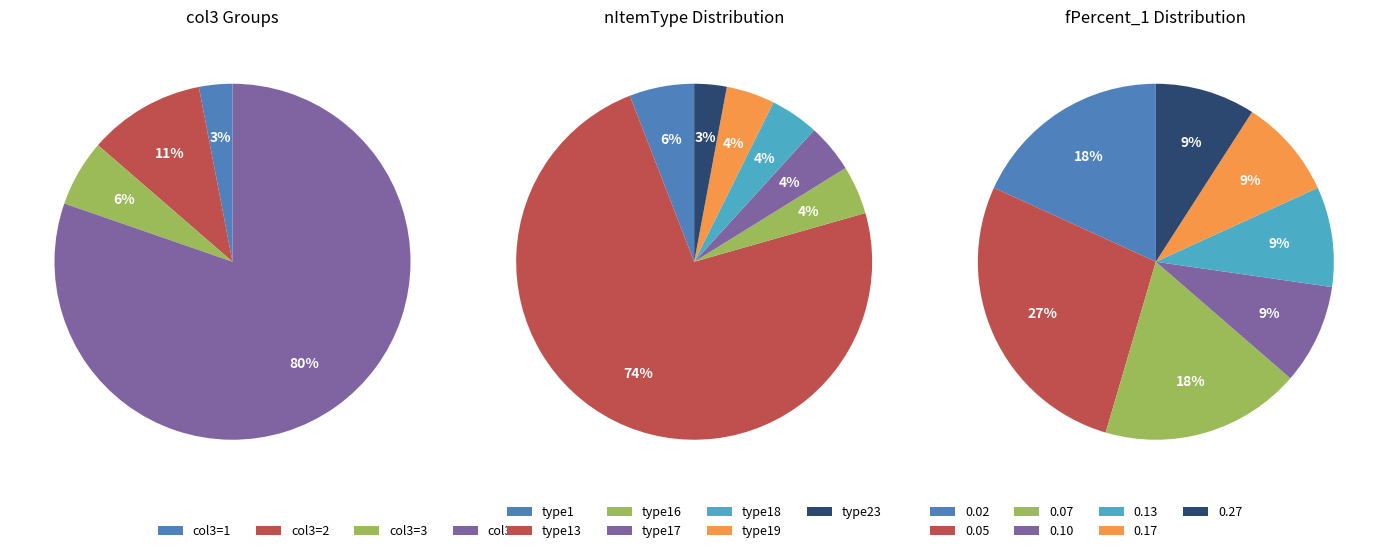

Is there any slice that represents more than half of the pie?

Yes